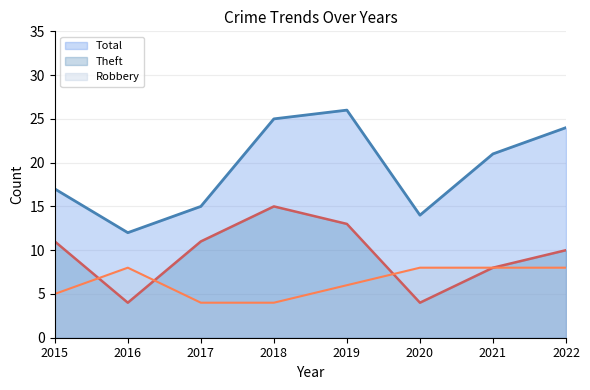

The Total series shows 25 at 2018. True or false?

True